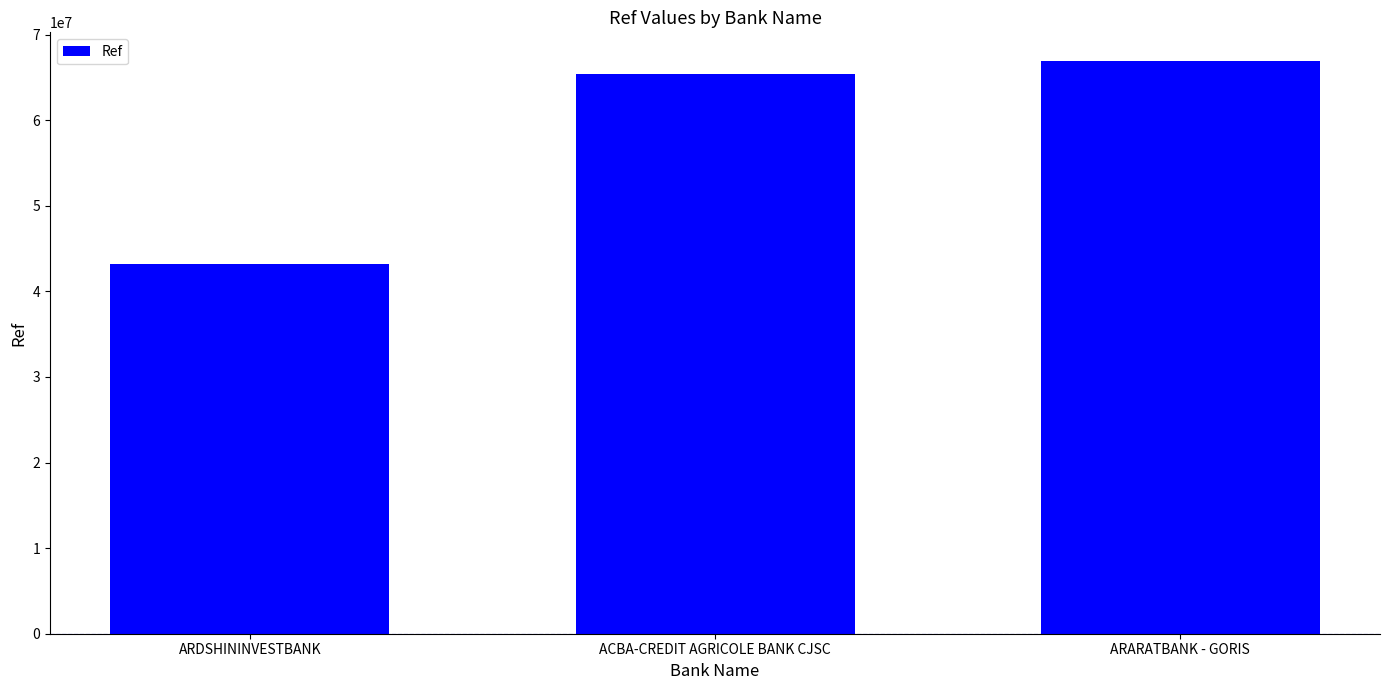

What position from the right is ARDSHININVESTBANK?

3